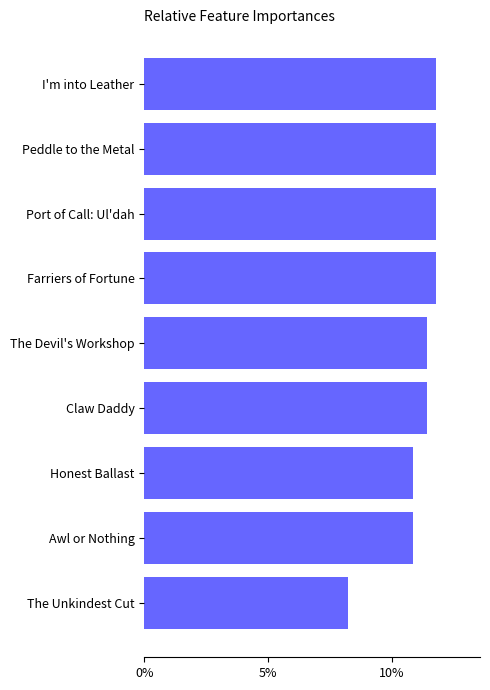

What is the sum of the values at Claw Daddy and Farriers of Fortune?

23.2